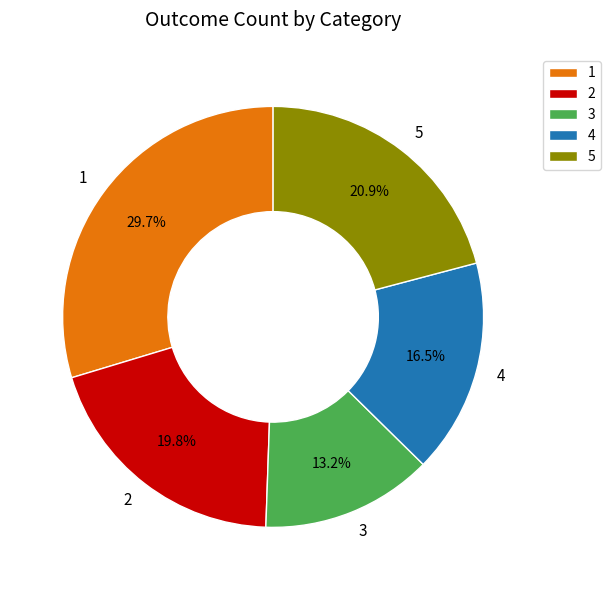

What is the smallest slice in the pie chart?

3